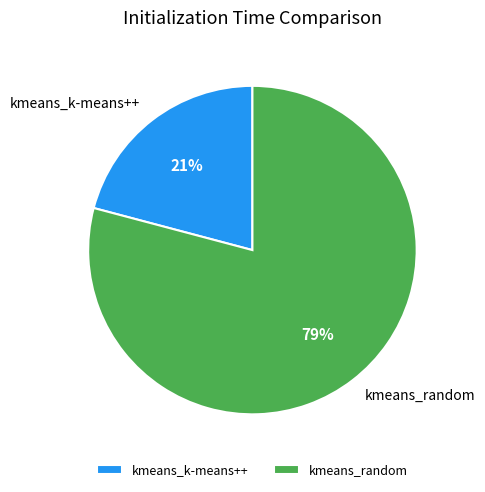

To the nearest percent, what is the difference between the kmeans_random and kmeans_k-means++ slice percentages?

58%